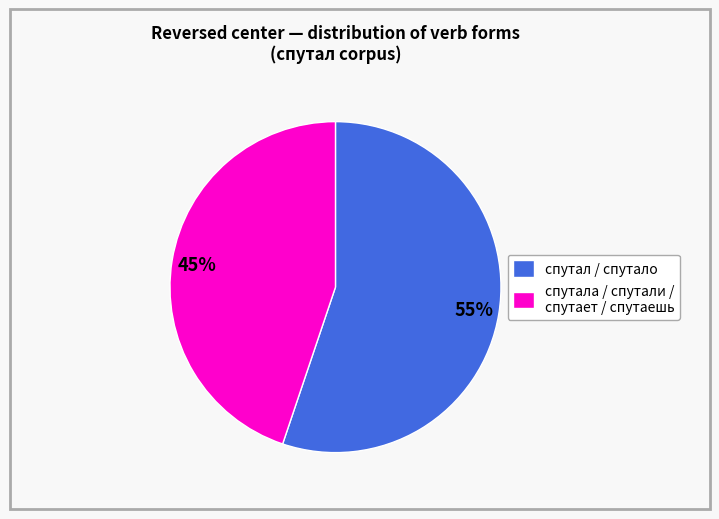

Rank the categories by value from lowest to highest.

спутала / спутали / спутает / спутаешь, спутал / спутало